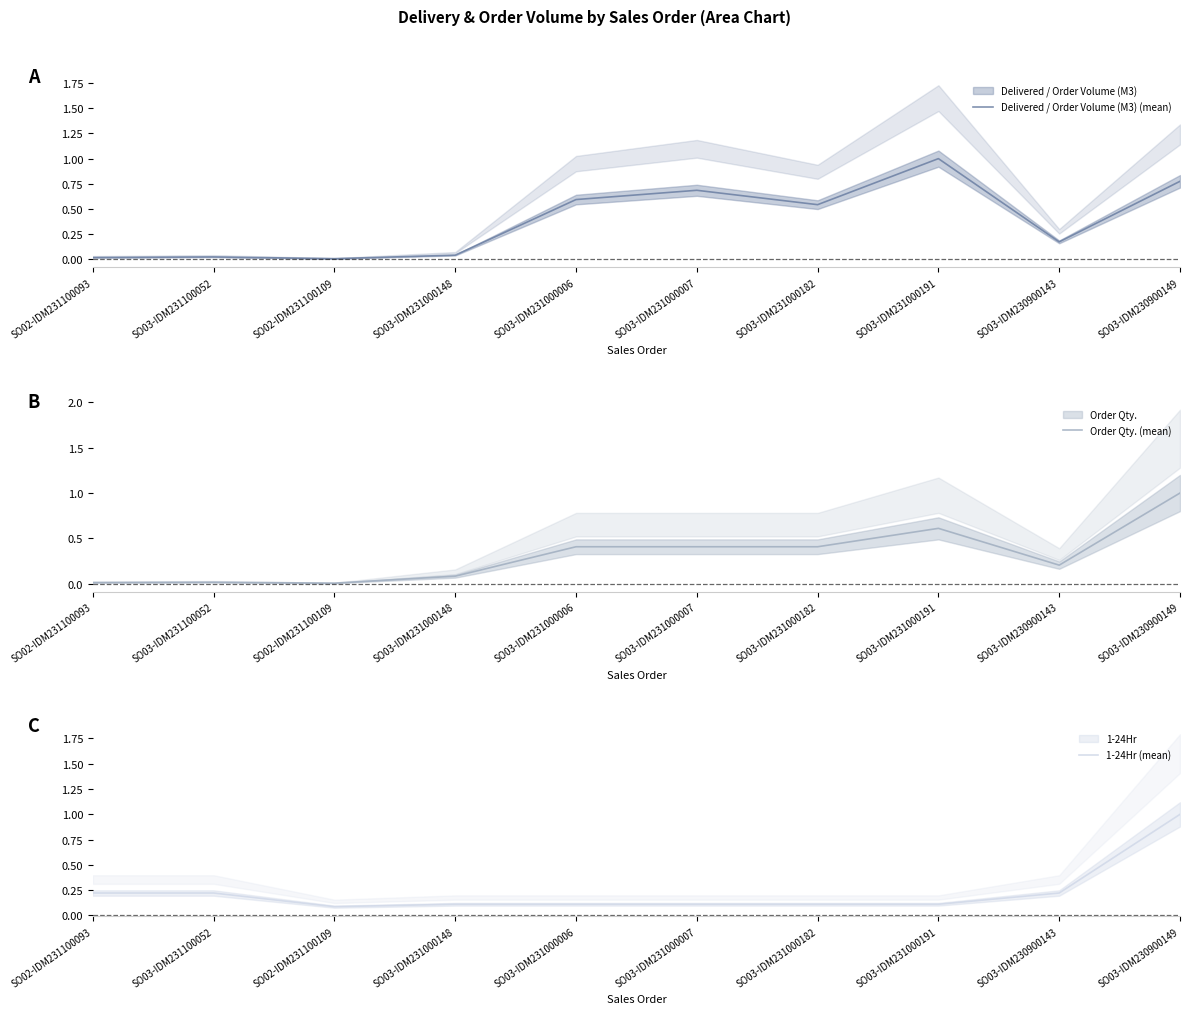

After their last crossing, which series has the higher values: Order Qty. (mean) or Delivered / Order Volume (M3) (mean)?

Order Qty. (mean)